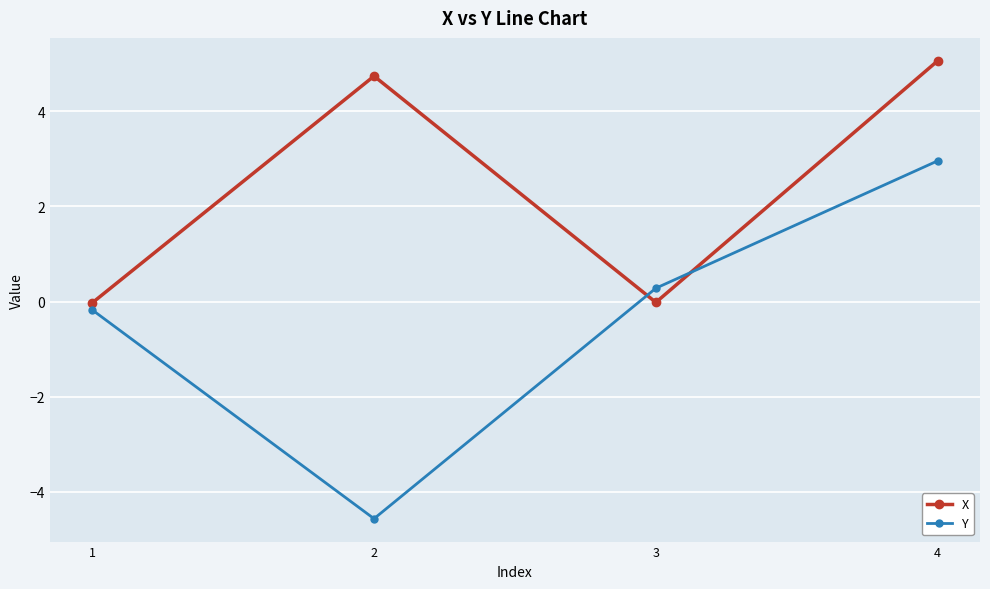

Rank the series at 4 from lowest to highest value.

Y, X